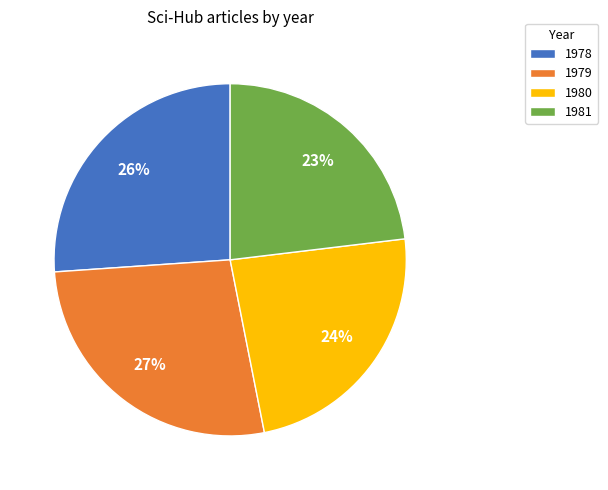

Is the sum of 1979 and 1978 greater than half?

Yes